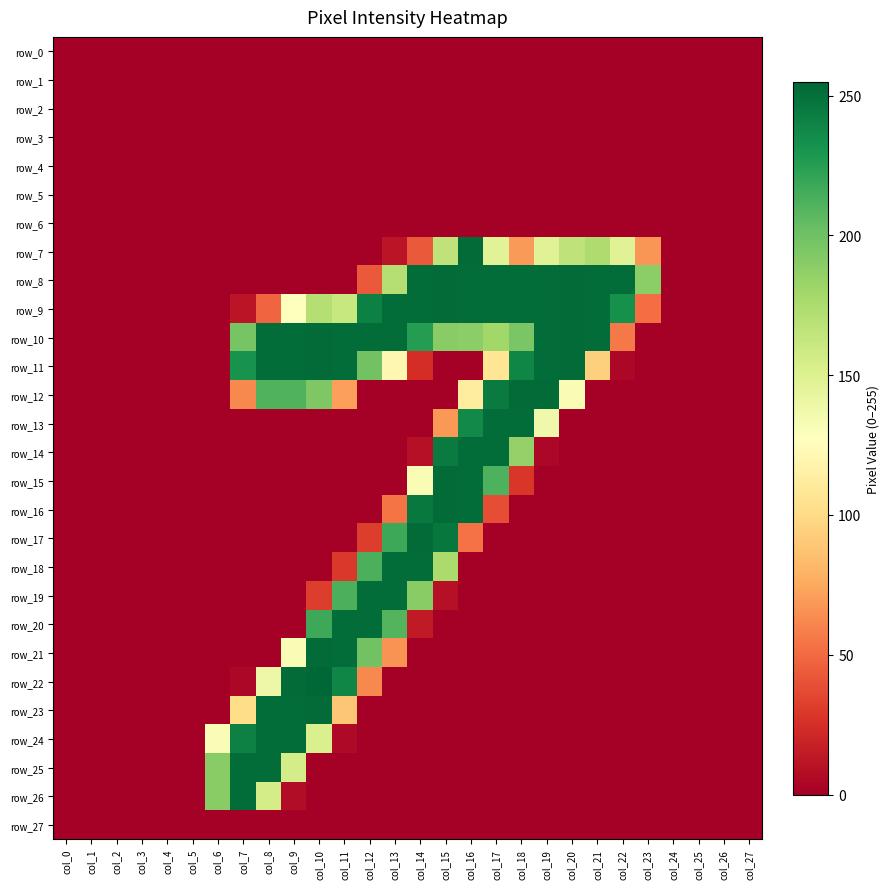

At how many categories does at least one series exceed 79?

18